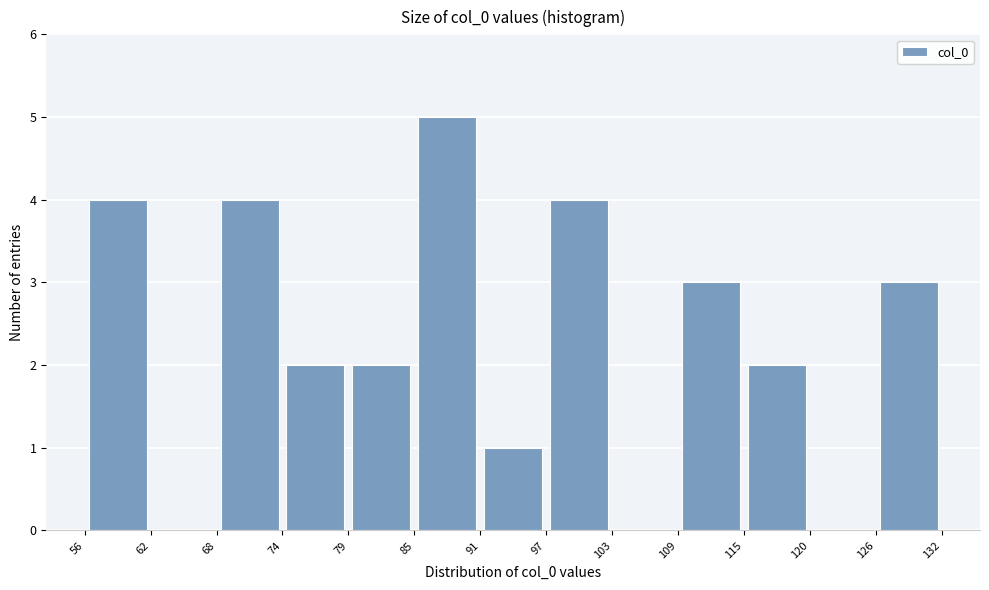

Reading left to right, list every bar in this chart as the range it spans on the x-axis followed by its height. The values are not printed on the chart, so give them approximately, as read against the axis.

56 to 62: 4
62 to 68: 0
68 to 74: 4
74 to 79: 2
79 to 85: 2
85 to 91: 5
91 to 97: 1
97 to 103: 4
103 to 109: 0
109 to 115: 3
115 to 120: 2
120 to 126: 0
126 to 132: 3